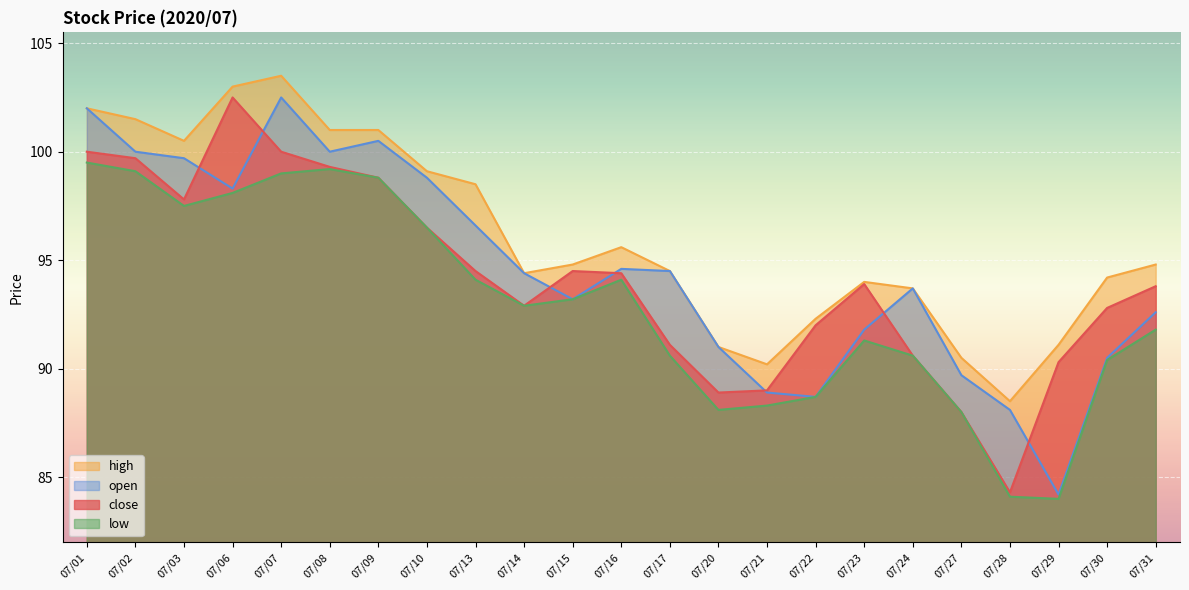

How many categories are shown in the chart?

23